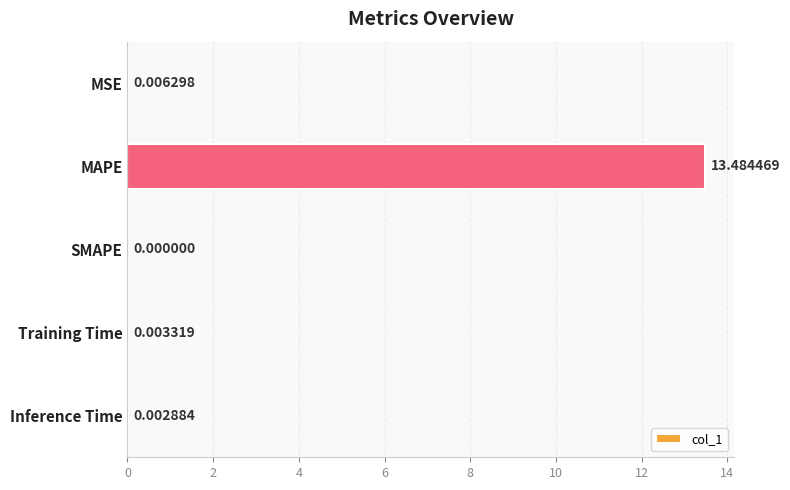

What is the change in value from MAPE to Training Time?

-13.5